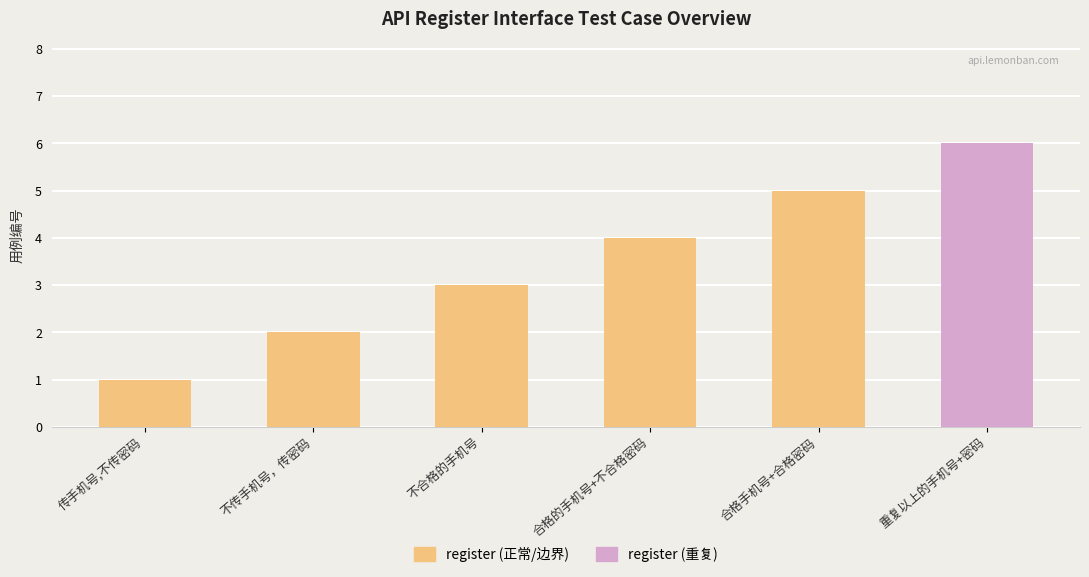

The value at 传手机号,不传密码 is 2. True or false?

False